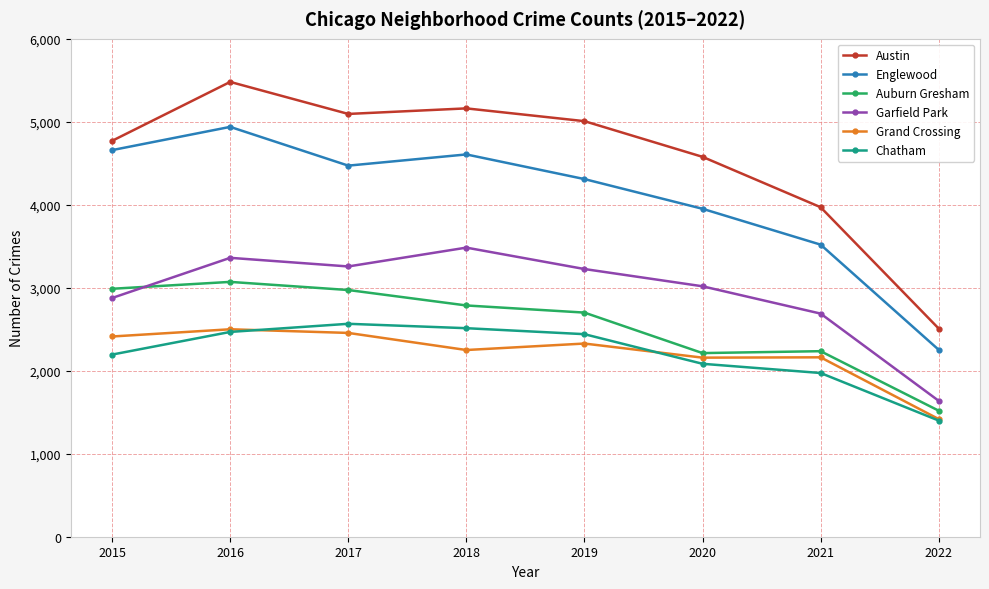

What is the sum of all Austin values?

36575